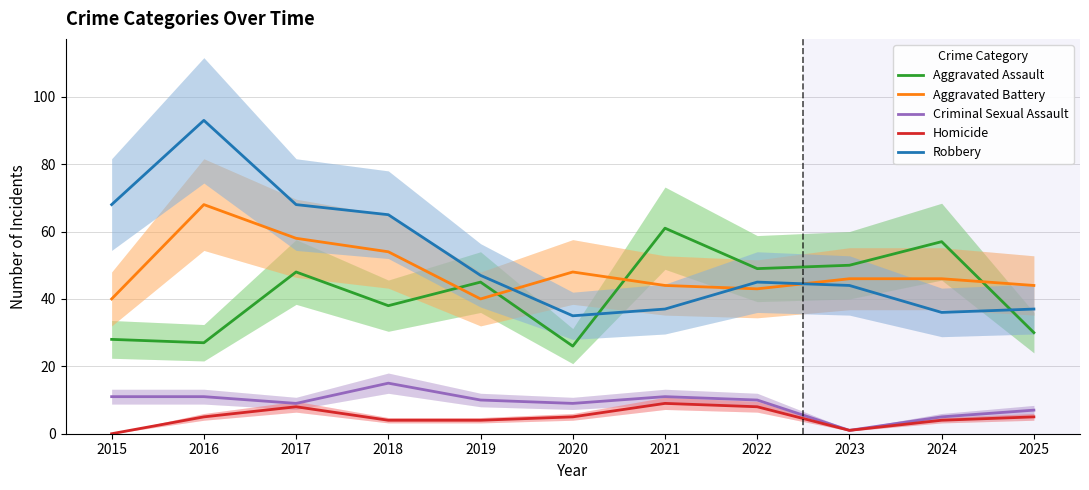

The value of Aggravated Battery at 2022 is 75. True or false?

False